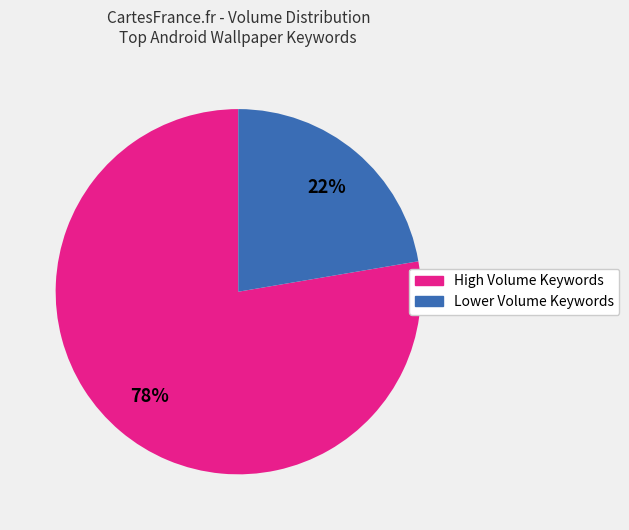

Does any single category account for the majority?

Yes